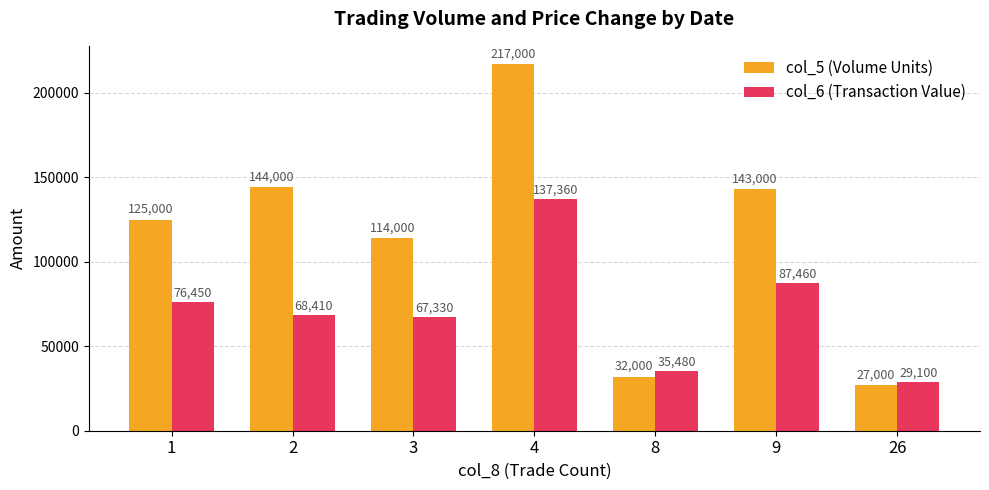

At which label does col_5 (Volume Units) reach its peak?

4